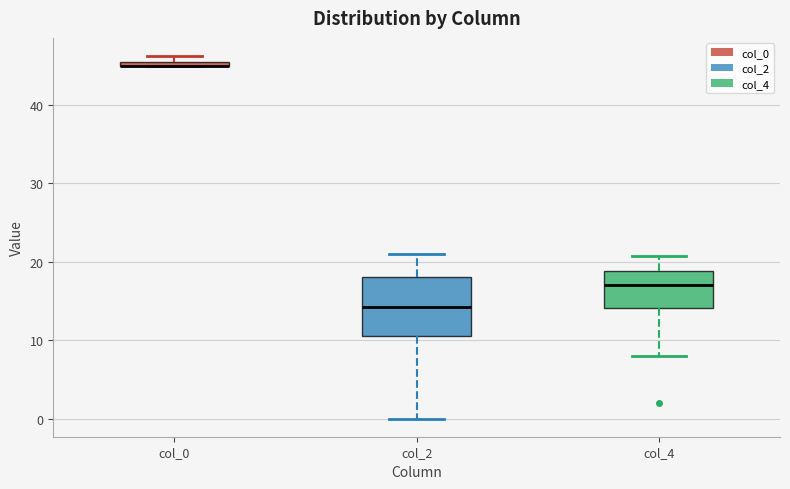

Where does the upper whisker of the box for col_2 end on the y-axis? The values are not printed on the chart, so give them approximately, as read against the axis.

21